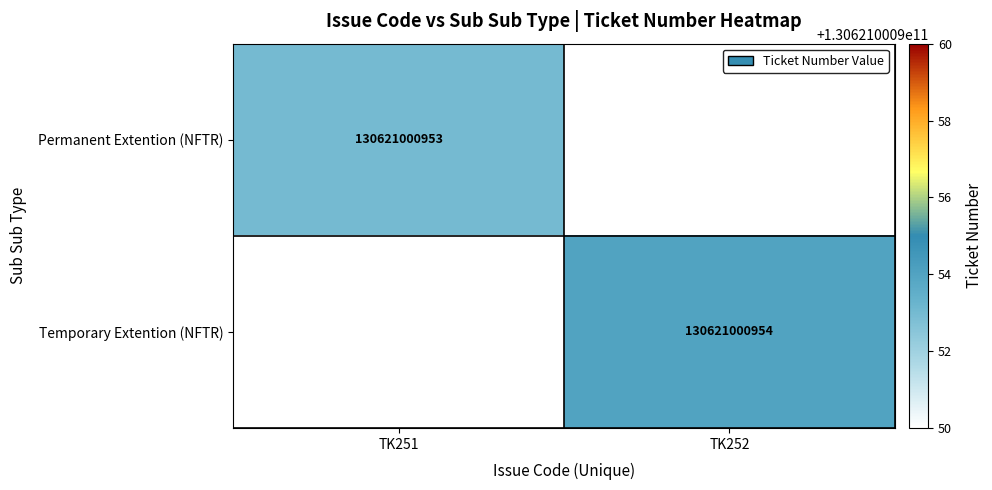

True or false: Temporary Extention (NFTR) has a value of 204243734874 at TK252.

False